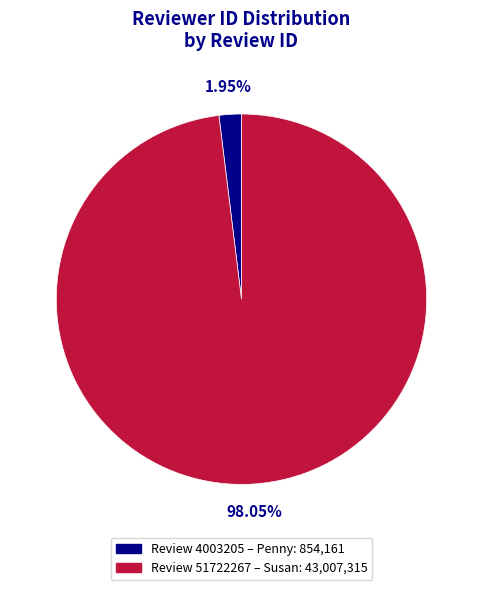

Is there a majority slice in this chart?

Yes